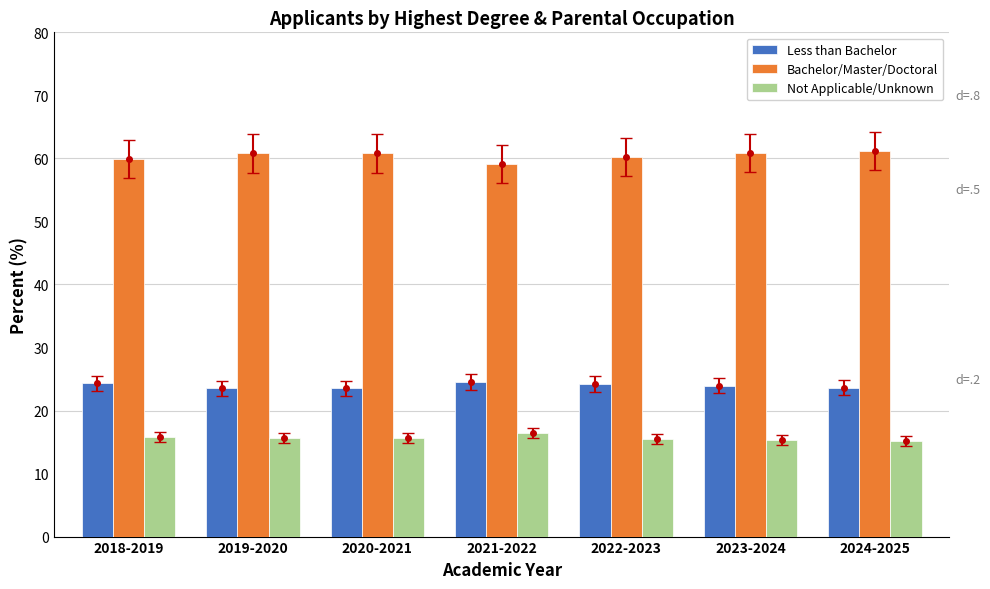

At how many categories does at least one series exceed 47?

7